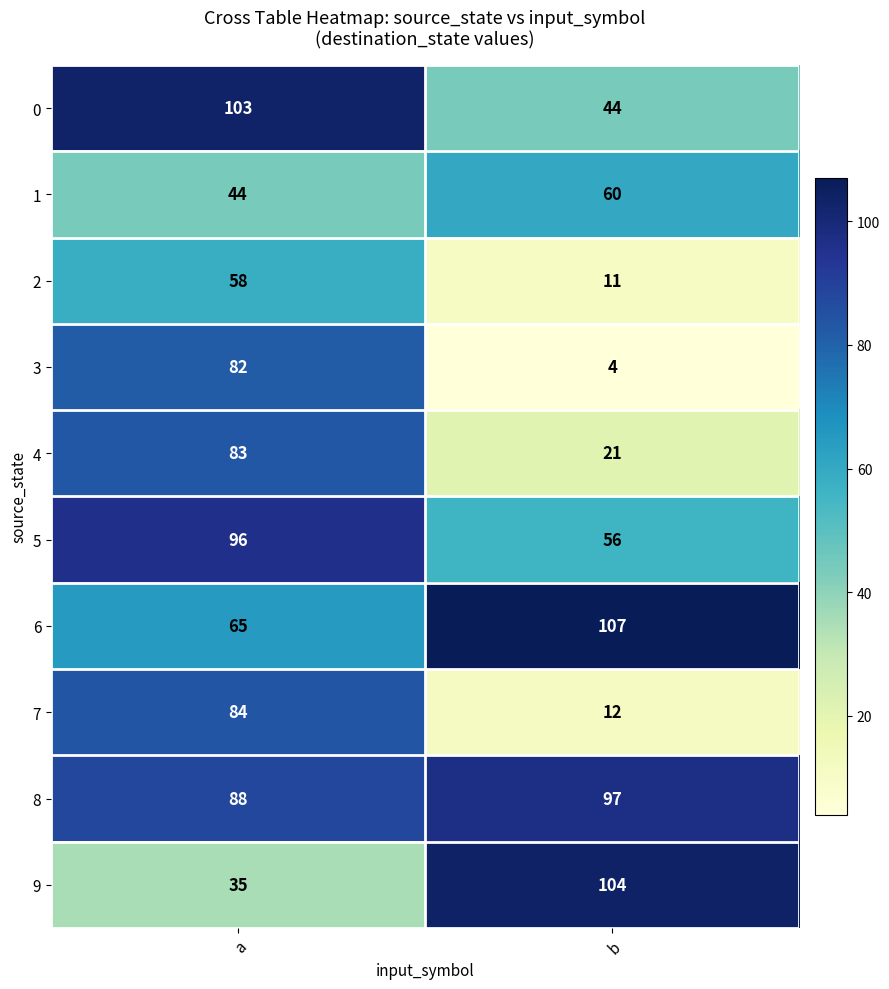

The 4 series shows 83 at a. True or false?

True